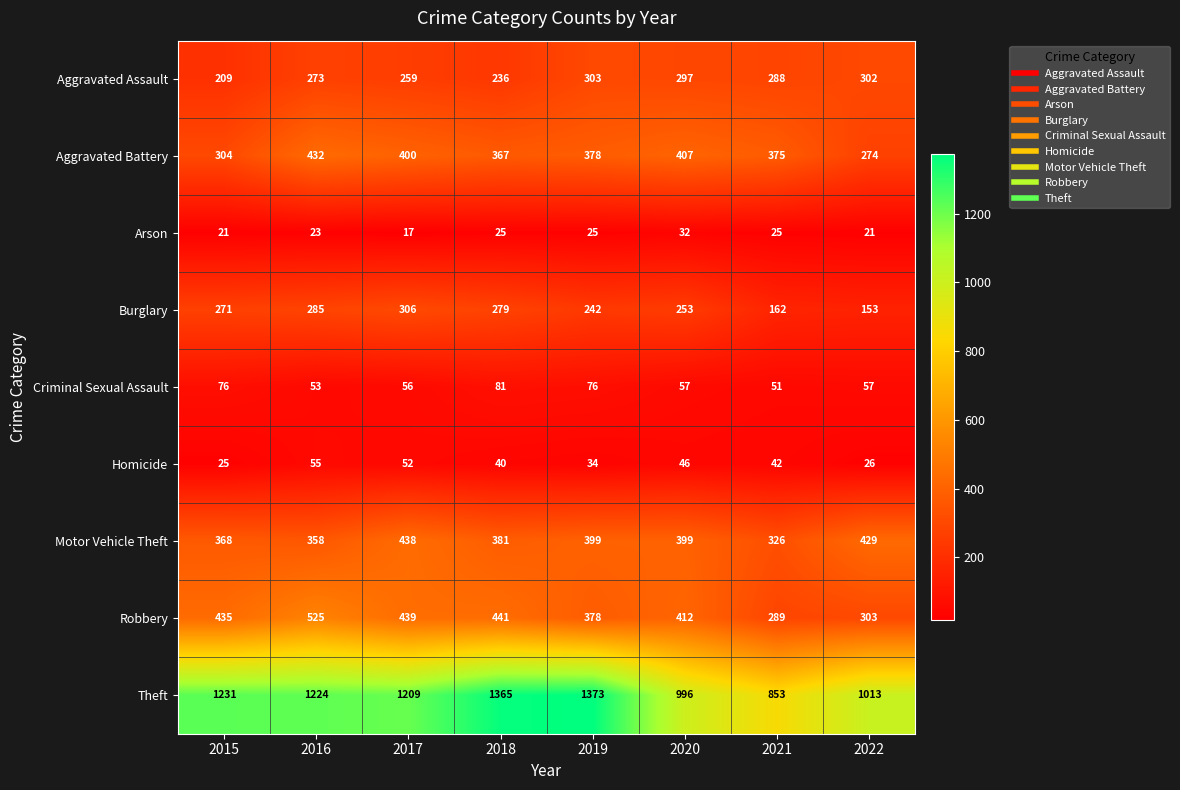

Is it true that Homicide equals 69 at 2020?

False